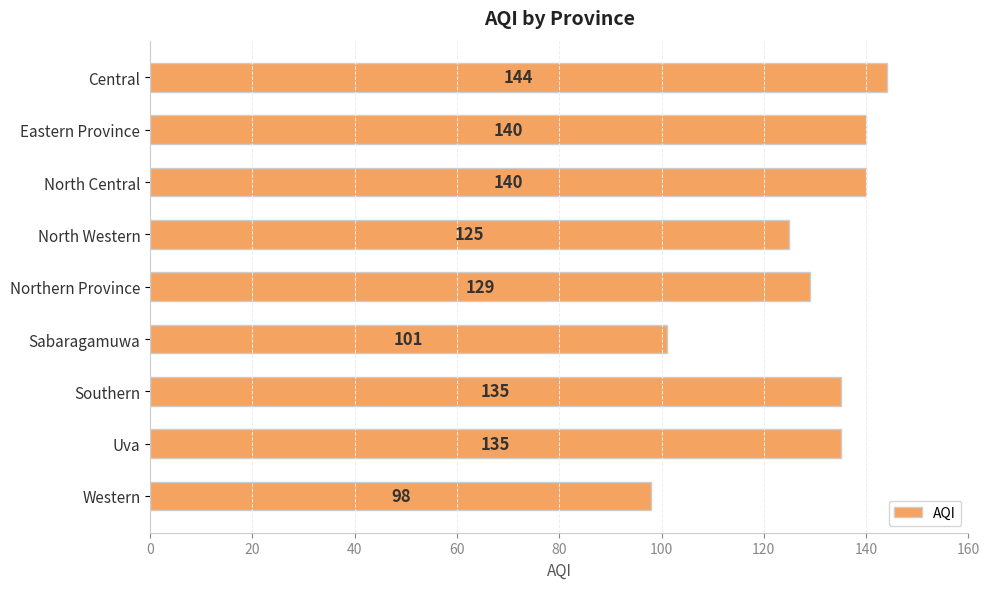

What is the difference between the values at Uva and Northern Province?

6